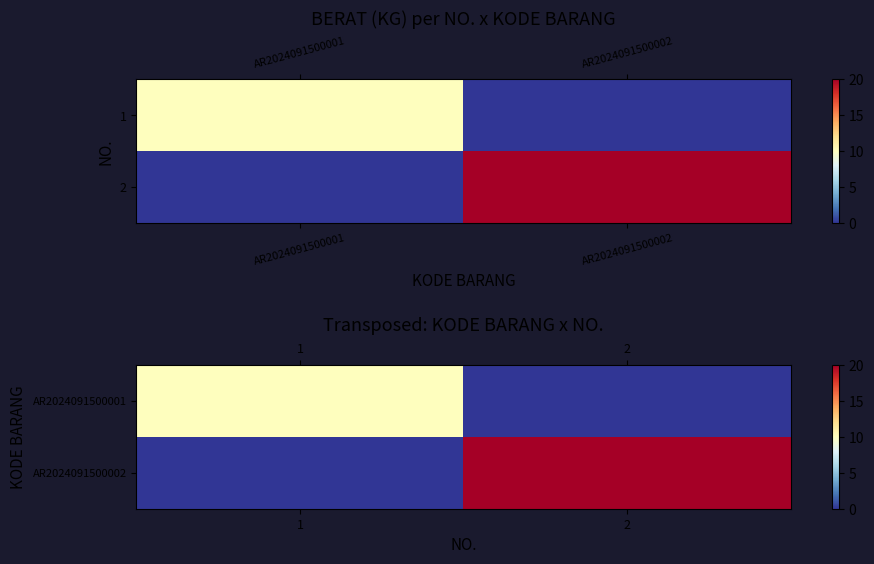

What is the sum of all AR2024091500001 values?

10